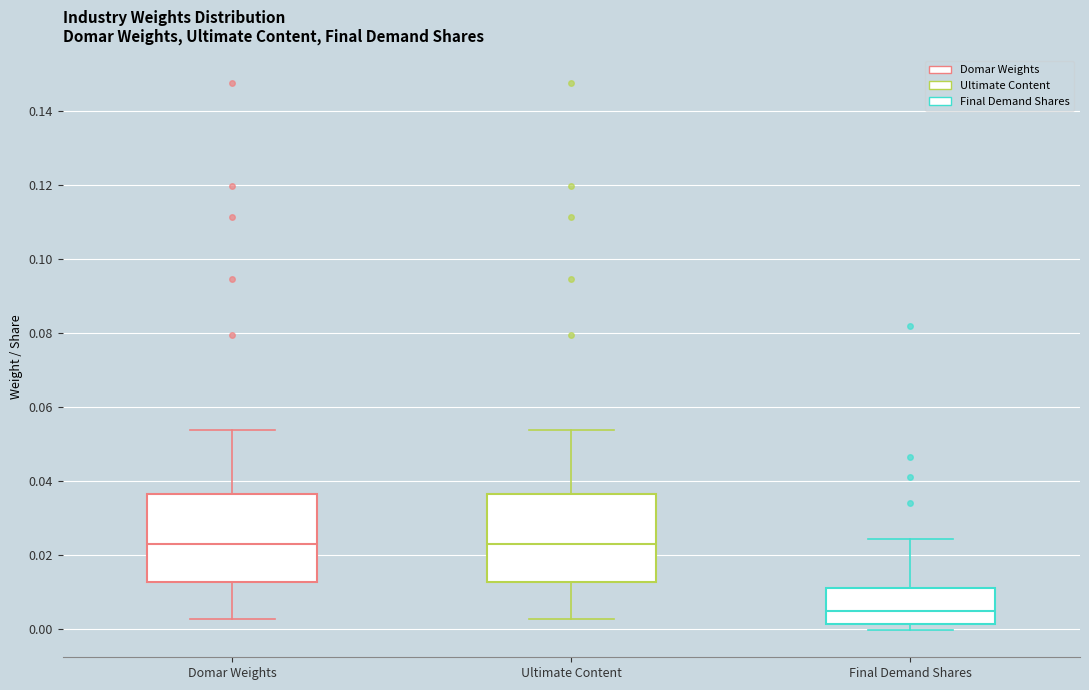

Reading left to right, read every box against the y-axis: the position of its median line, the range the box covers, and the ends of its whiskers. The values are not printed on the chart, so give them approximately, as read against the axis.

Domar Weights: median 0.022, box 0.012 to 0.036, whiskers 0.002 to 0.054
Ultimate Content: median 0.022, box 0.012 to 0.036, whiskers 0.002 to 0.054
Final Demand Shares: median 0.004, box 0.002 to 0.010, whiskers 0.000 to 0.024